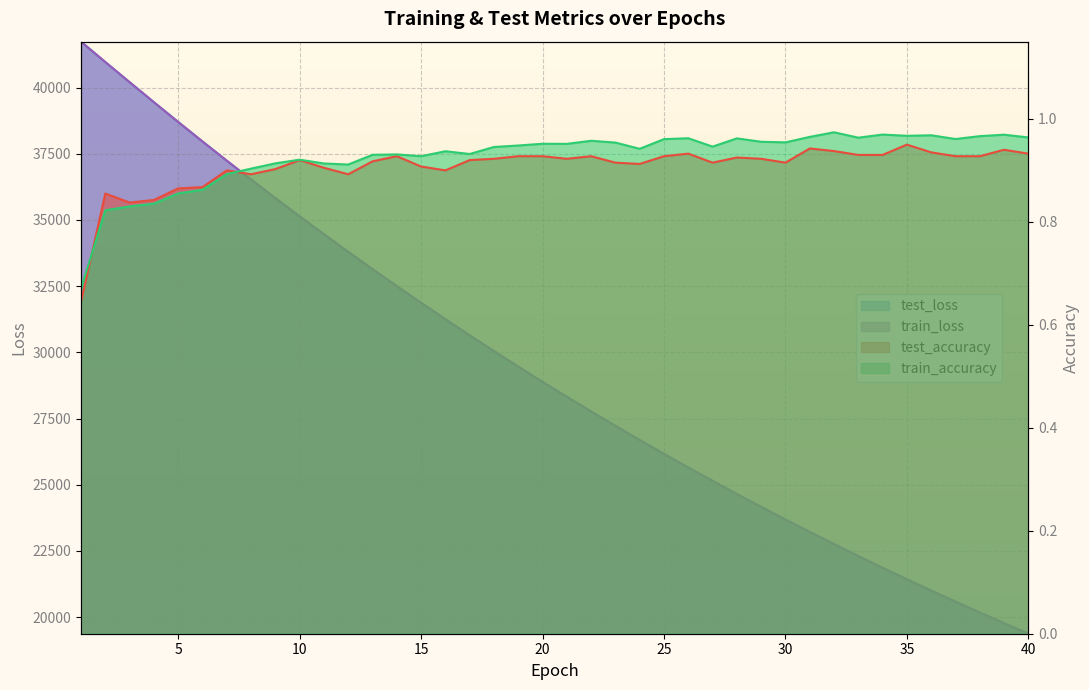

The value of train_loss at 27 is 42659.0. True or false?

False